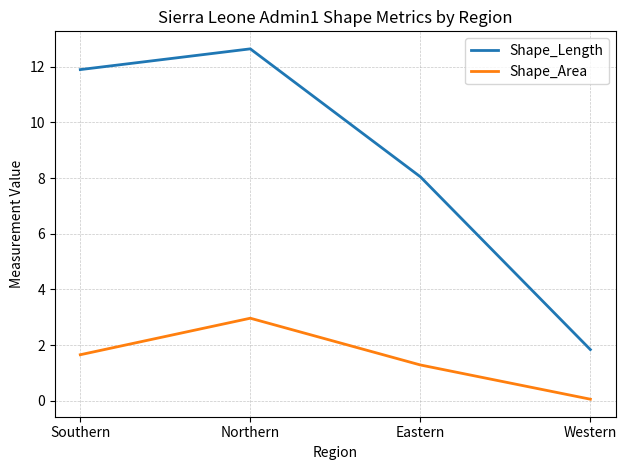

Rank the series at Southern from highest to lowest value.

Shape_Length, Shape_Area